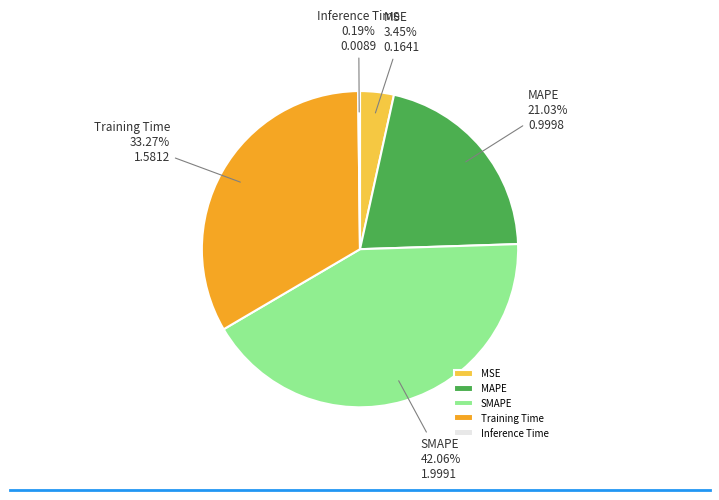

Which category has the biggest portion of the pie?

SMAPE